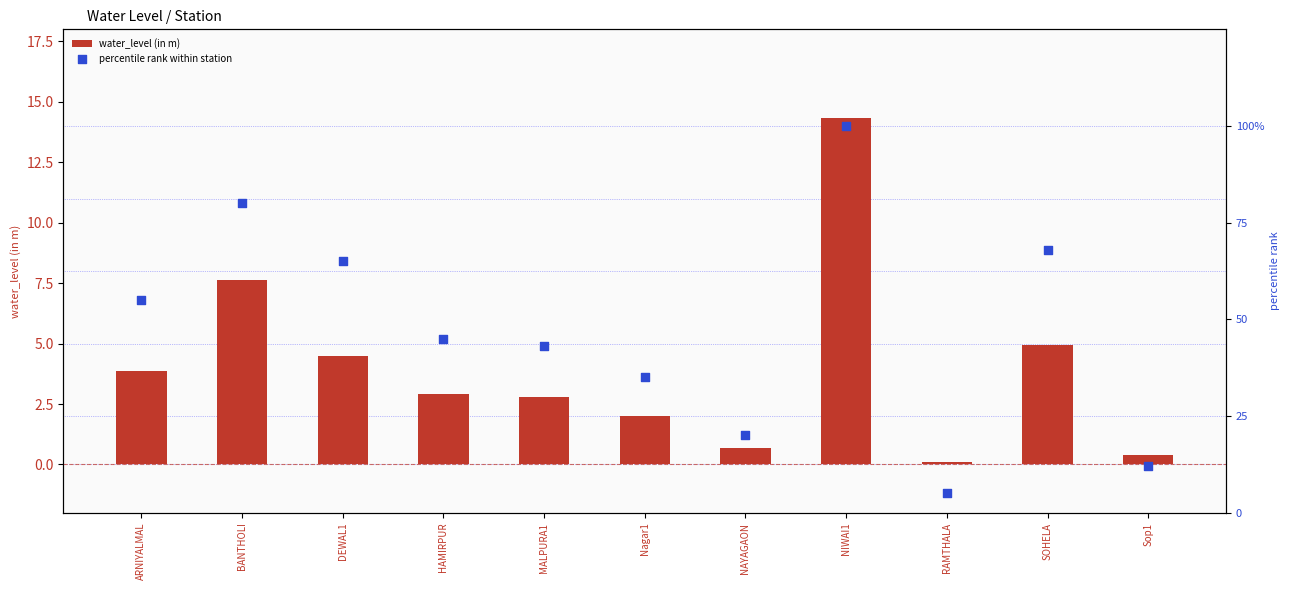

At how many categories does at least one series exceed 21?

8